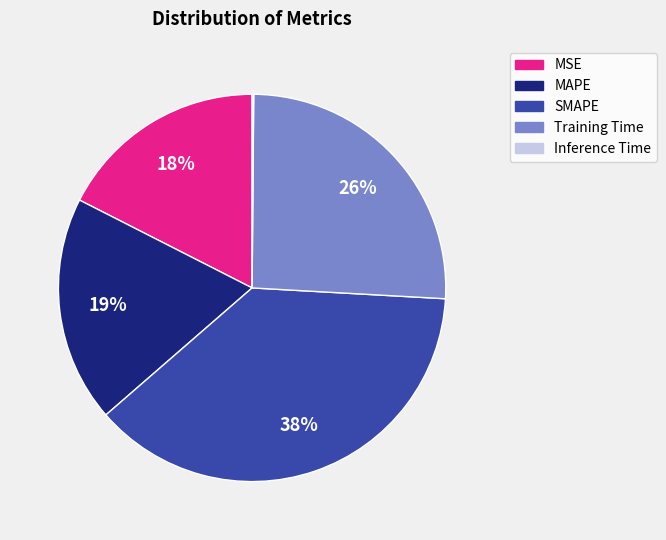

Which category has the biggest portion of the pie?

SMAPE